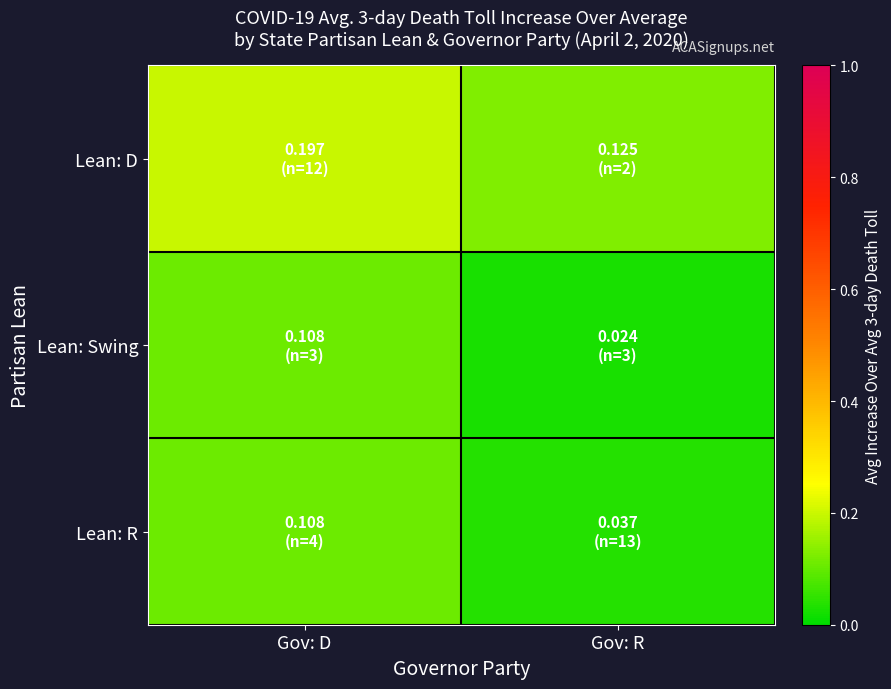

How many distinct data groups are displayed?

3